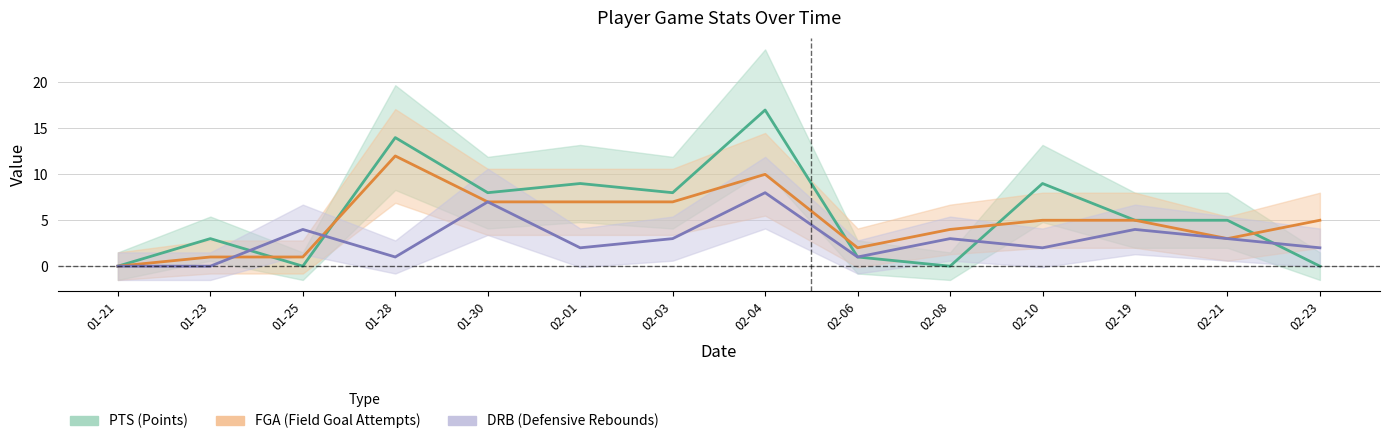

Rank the series at 01-28 from lowest to highest value.

DRB, FGA, PTS